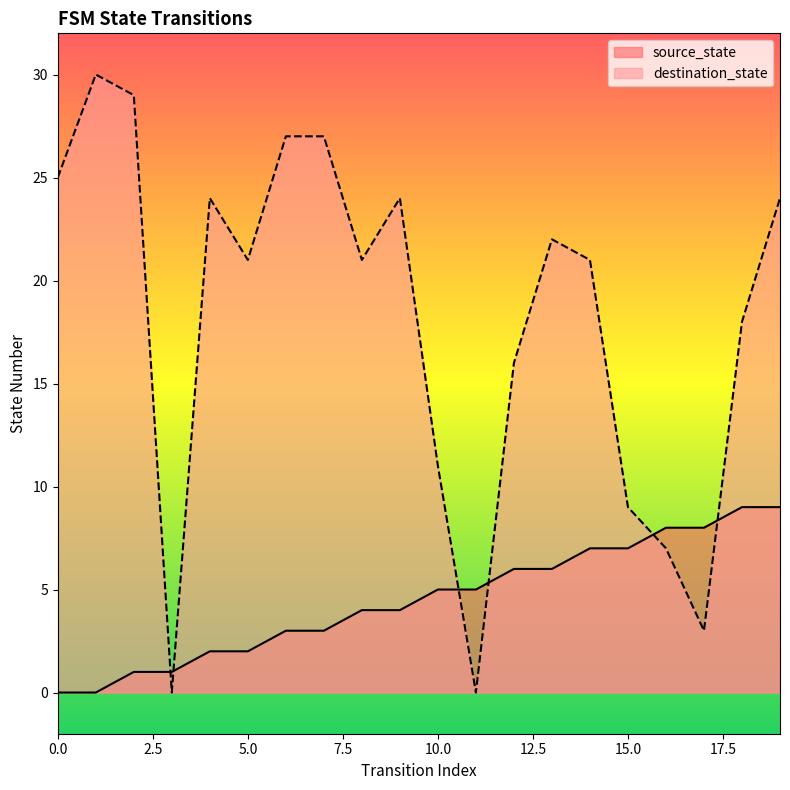

True or false: destination_state and source_state intersect in this chart.

True